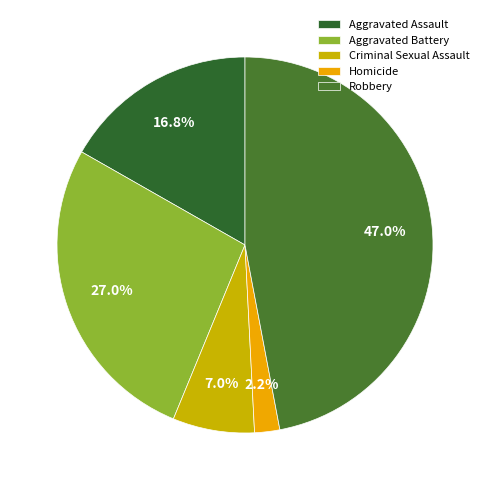

Which has a higher value, Robbery or Aggravated Battery?

Robbery